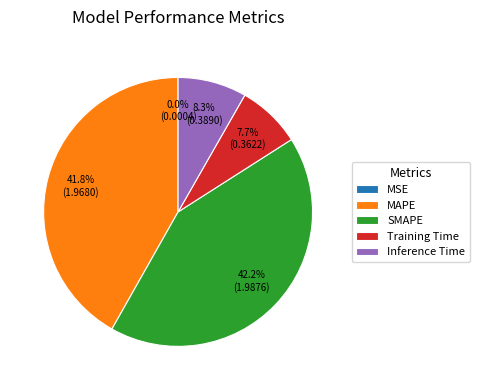

Which has a higher value, SMAPE or Training Time?

SMAPE